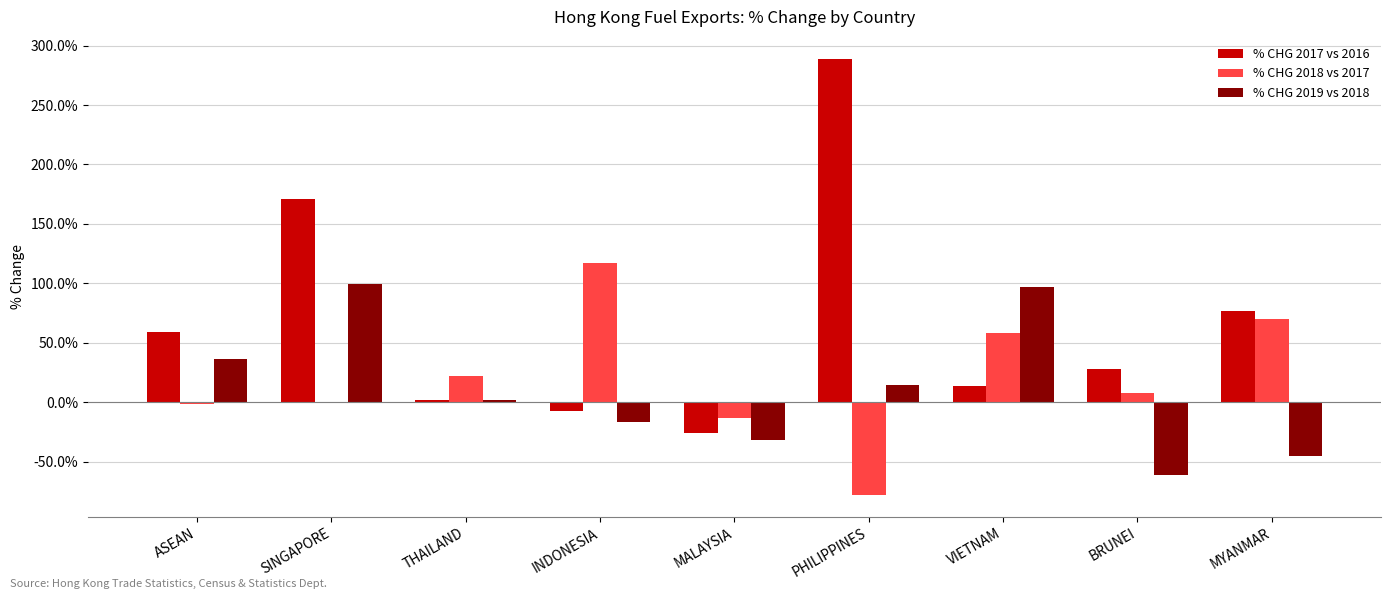

What is the sum of all % CHG 2018 vs 2017 values?

183.1